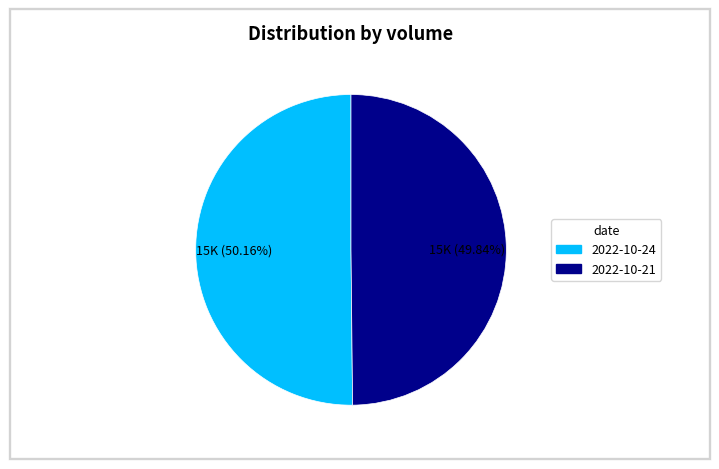

How many segments does this pie chart have?

2